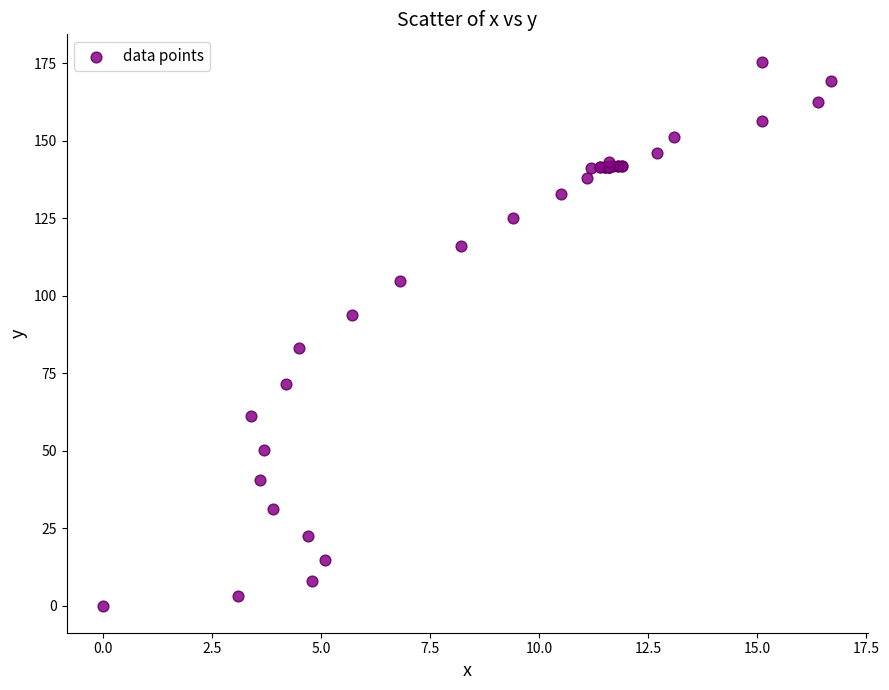

What Y value in the scatter plot is closest to 87?

83.2